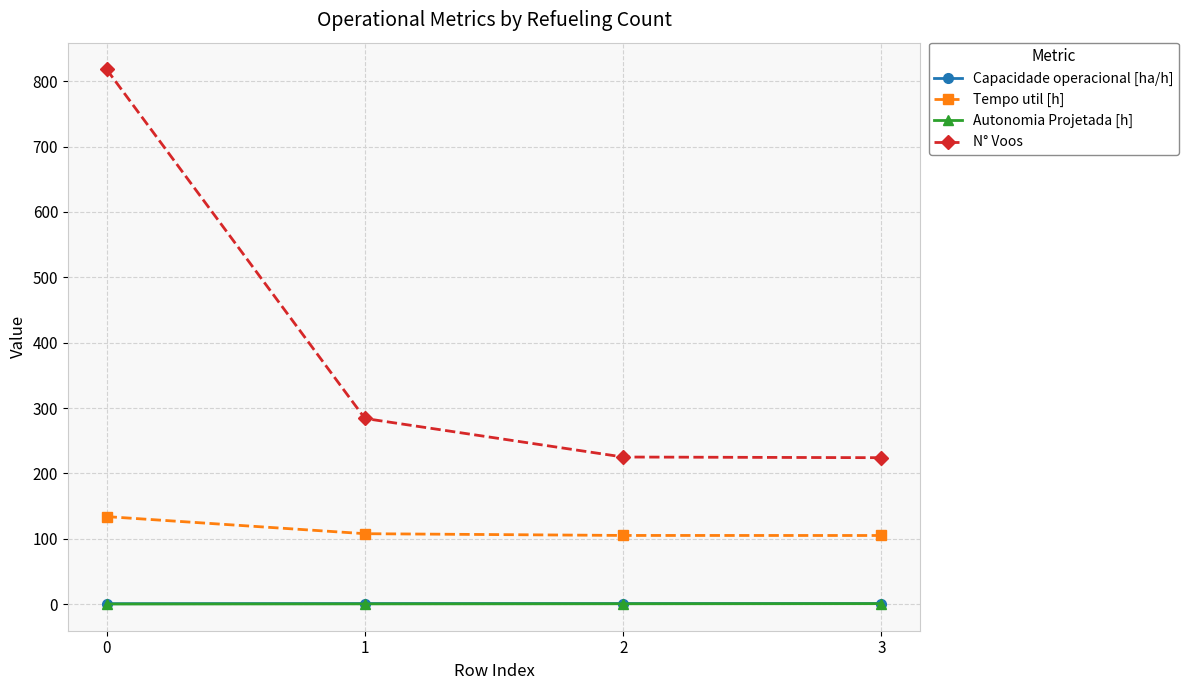

True or false: Tempo util [h] and Autonomia Projetada [h] cross at least once.

False